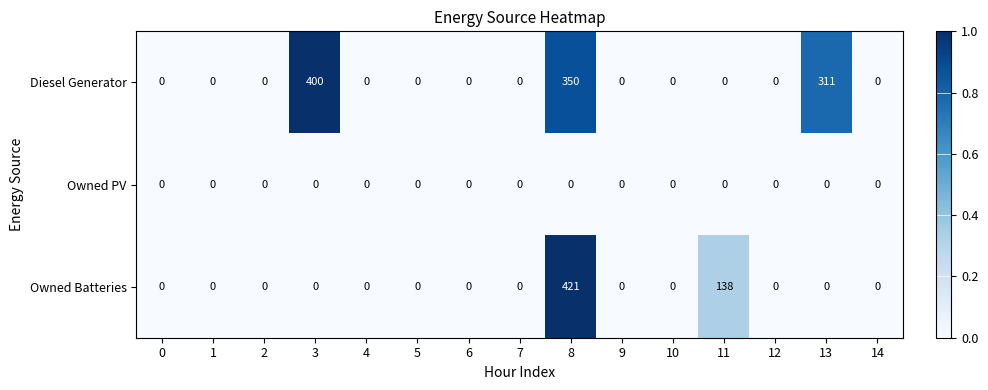

How many categories are shown in the chart?

15